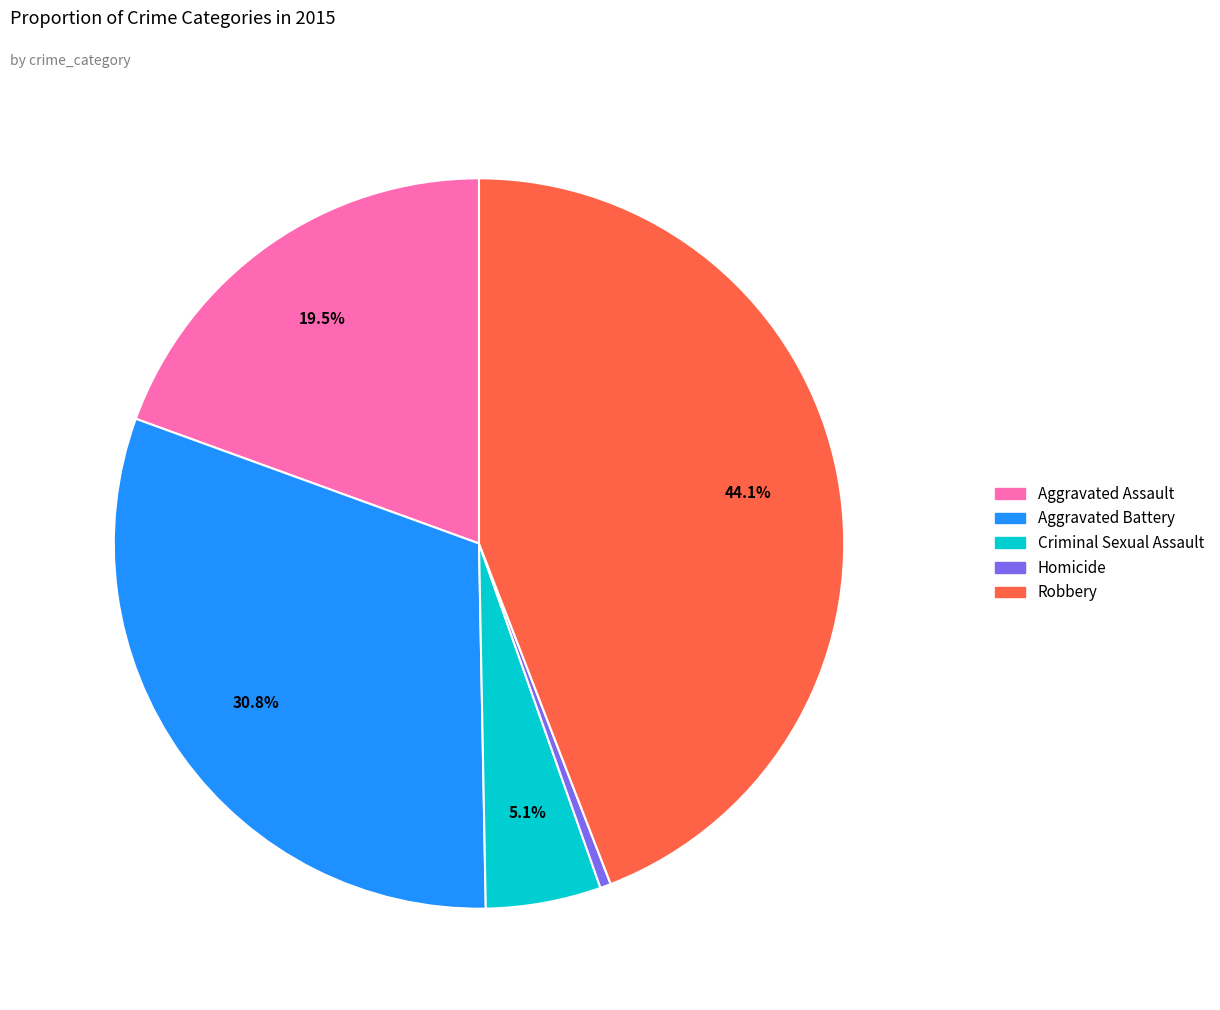

Does Homicide account for over 50% of the chart?

No